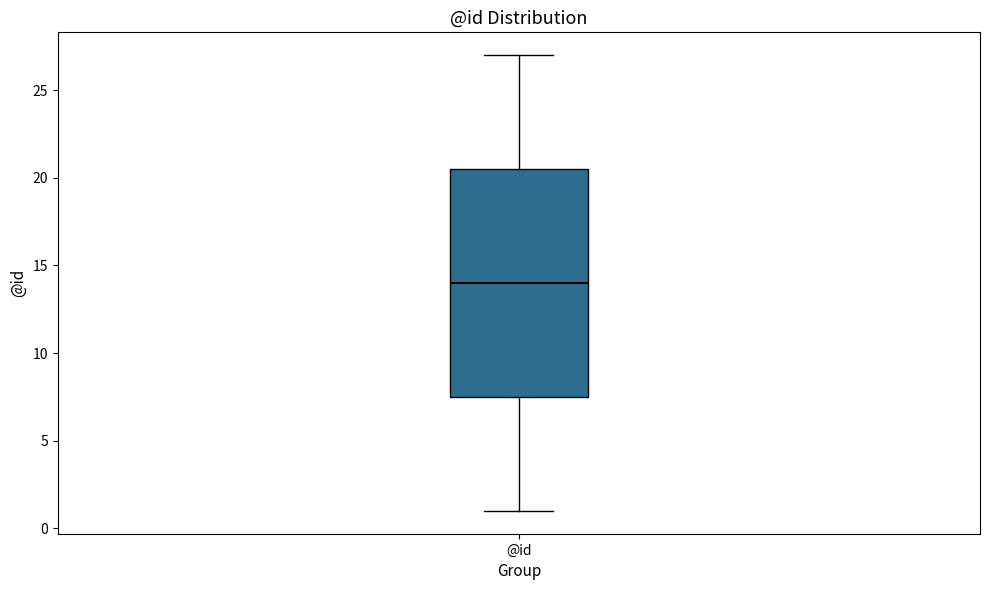

Read this box plot against the y-axis: the position of the median line, the range covered by the box, and the ends of both whiskers. The values are not printed on the chart, so give them approximately, as read against the axis.

median 14.0, box 7.5 to 20.5, whiskers 1.0 to 27.0